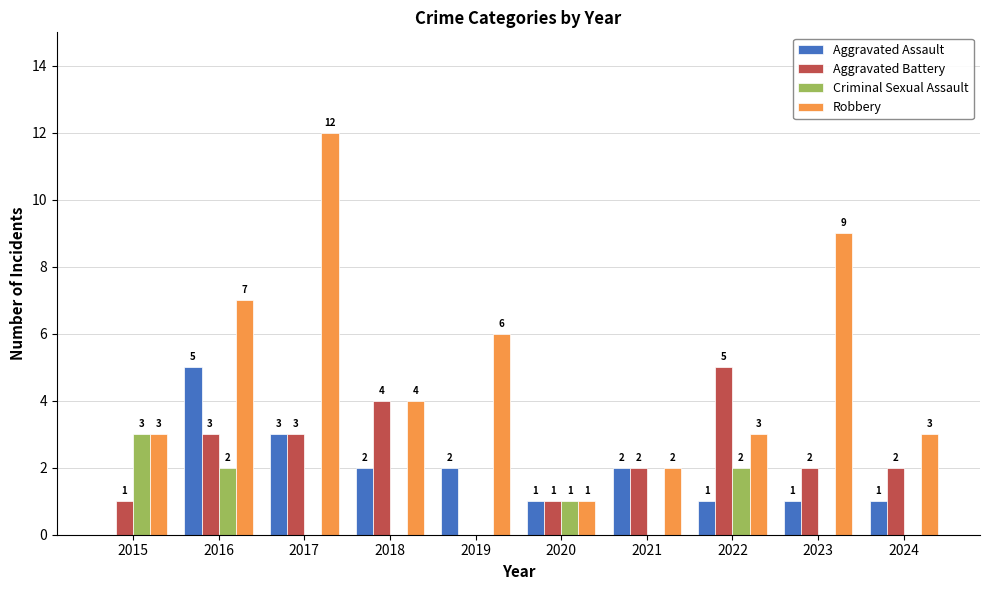

Which series has the largest total across all categories?

Robbery